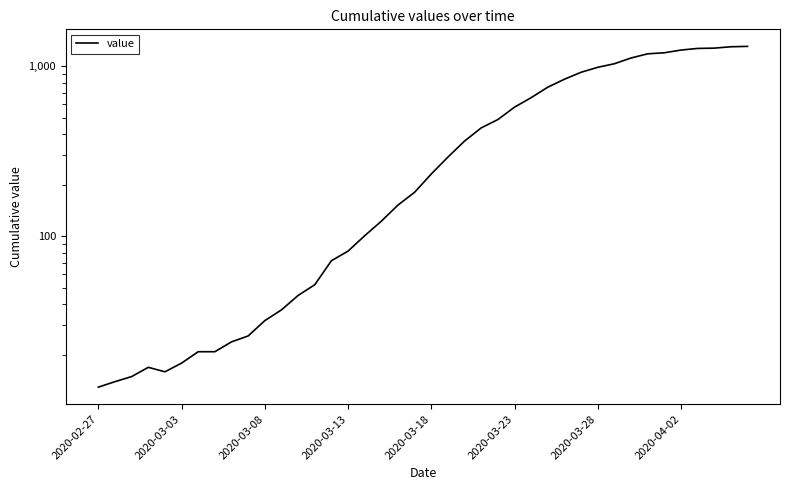

How many interior local peaks (higher than both neighbors) does the data have?

1